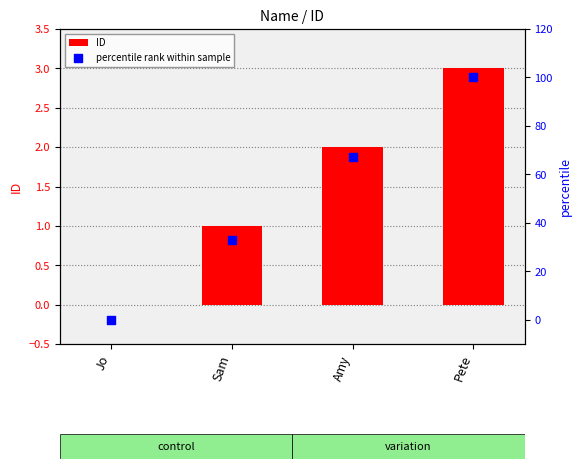

At which category is the sum across all series the highest?

Pete